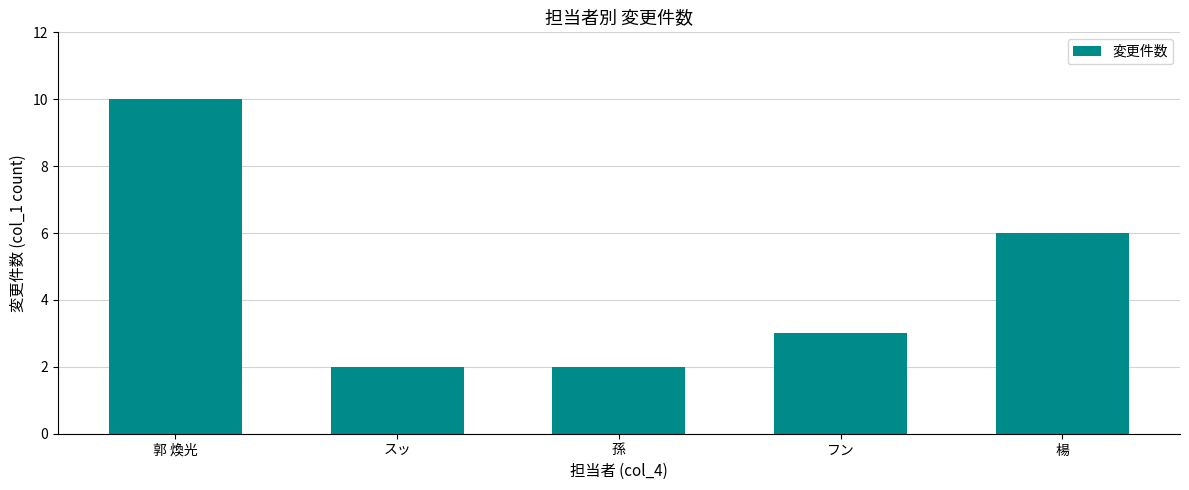

The value at 孫 is 1. True or false?

False